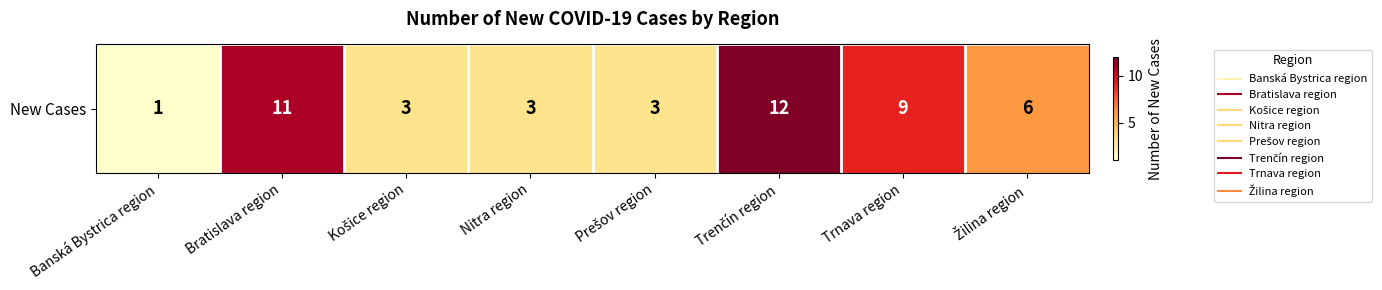

List the labels in order of value, smallest first.

Banská Bystrica region, Košice region, Nitra region, Prešov region, Žilina region, Trnava region, Bratislava region, Trenčín region